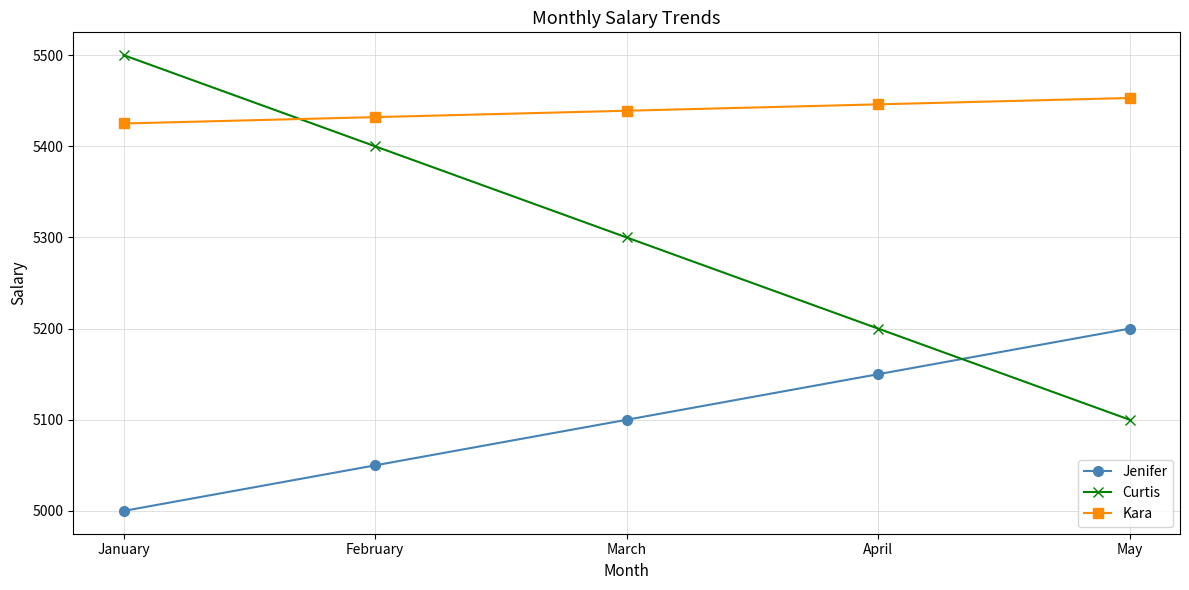

How many data points does each series have?

5